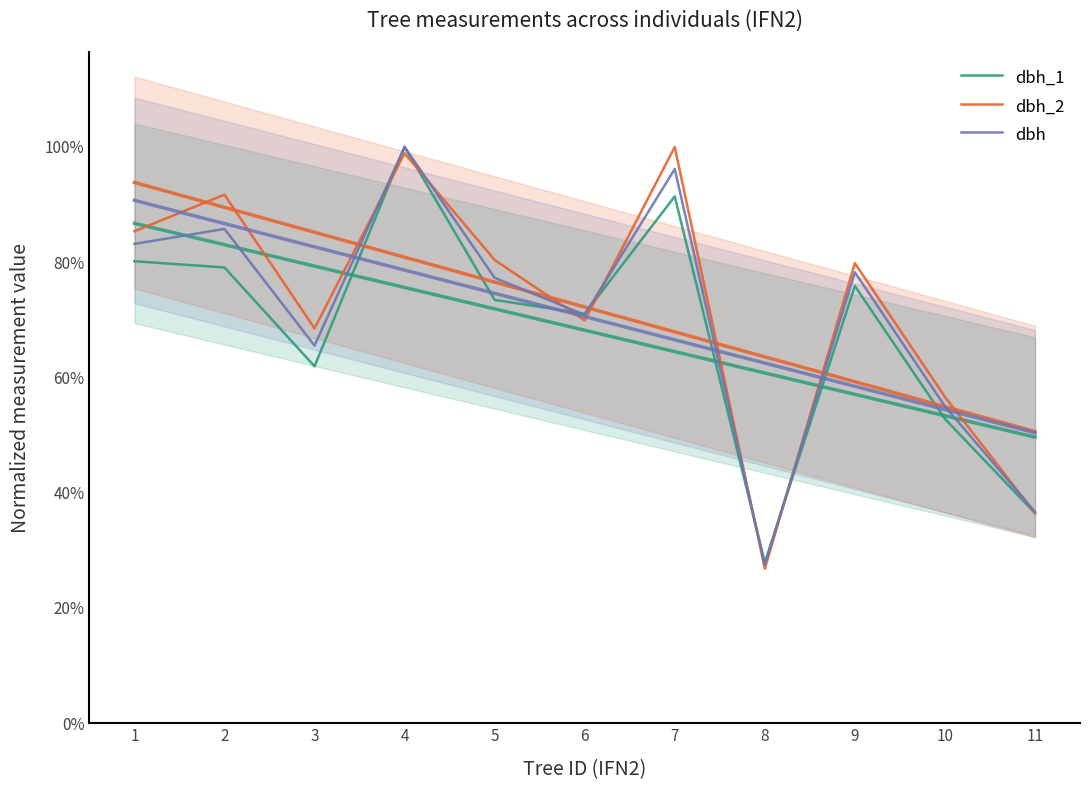

Is the value of dbh_1 at 1 greater than the value of dbh_2 at 2?

No